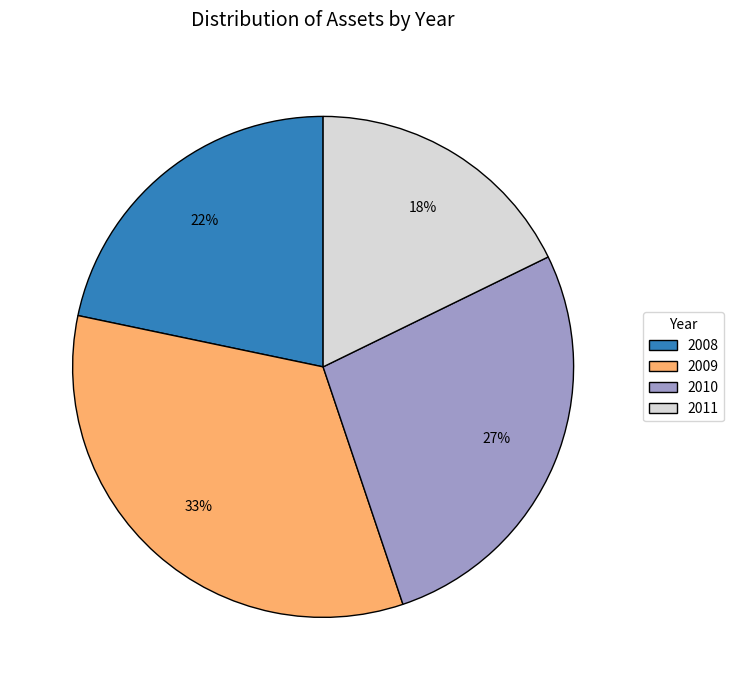

Is 2011 the majority of the pie?

No